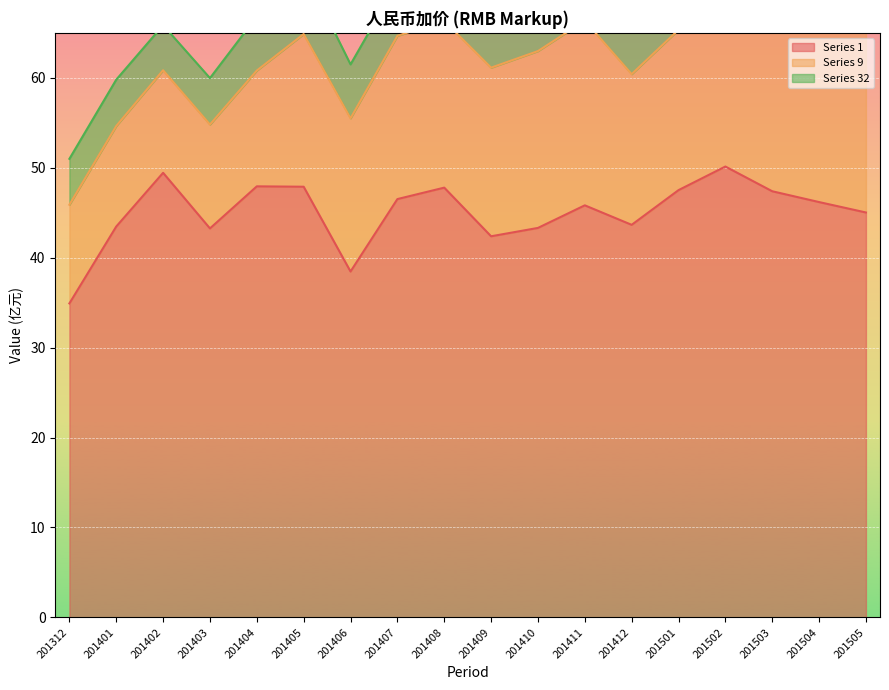

How many categories are shown in the chart?

18